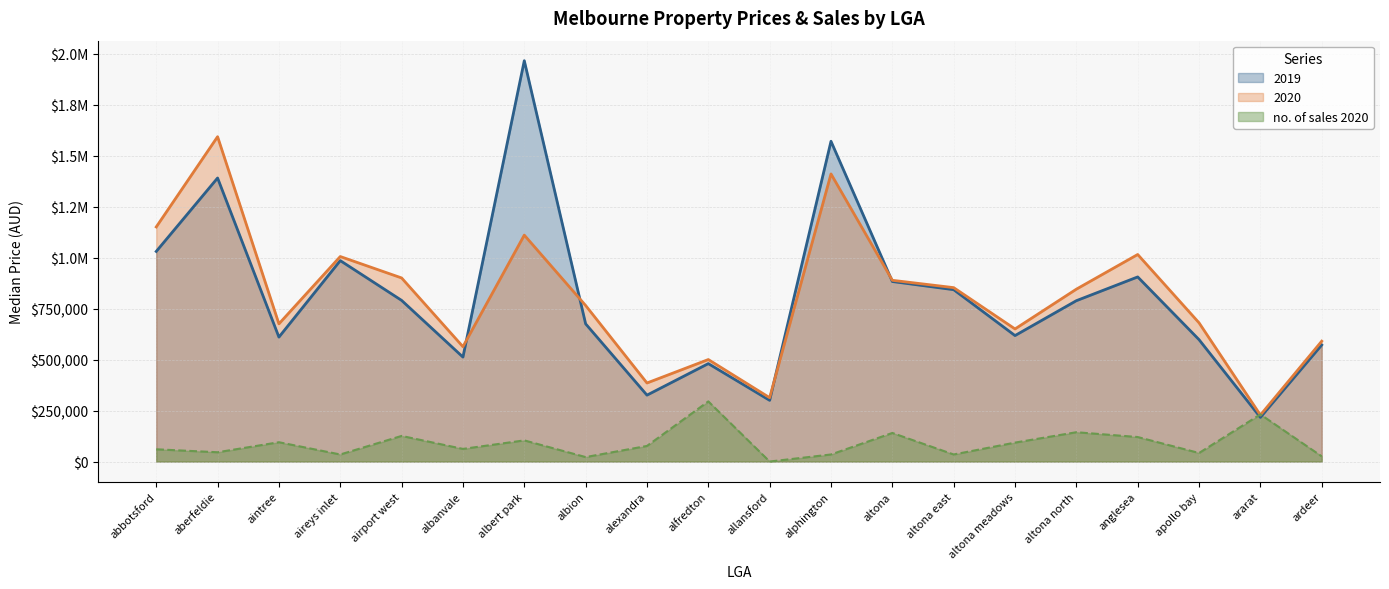

What is the difference between the 2020 values at alfredton and altona north?

345000.0